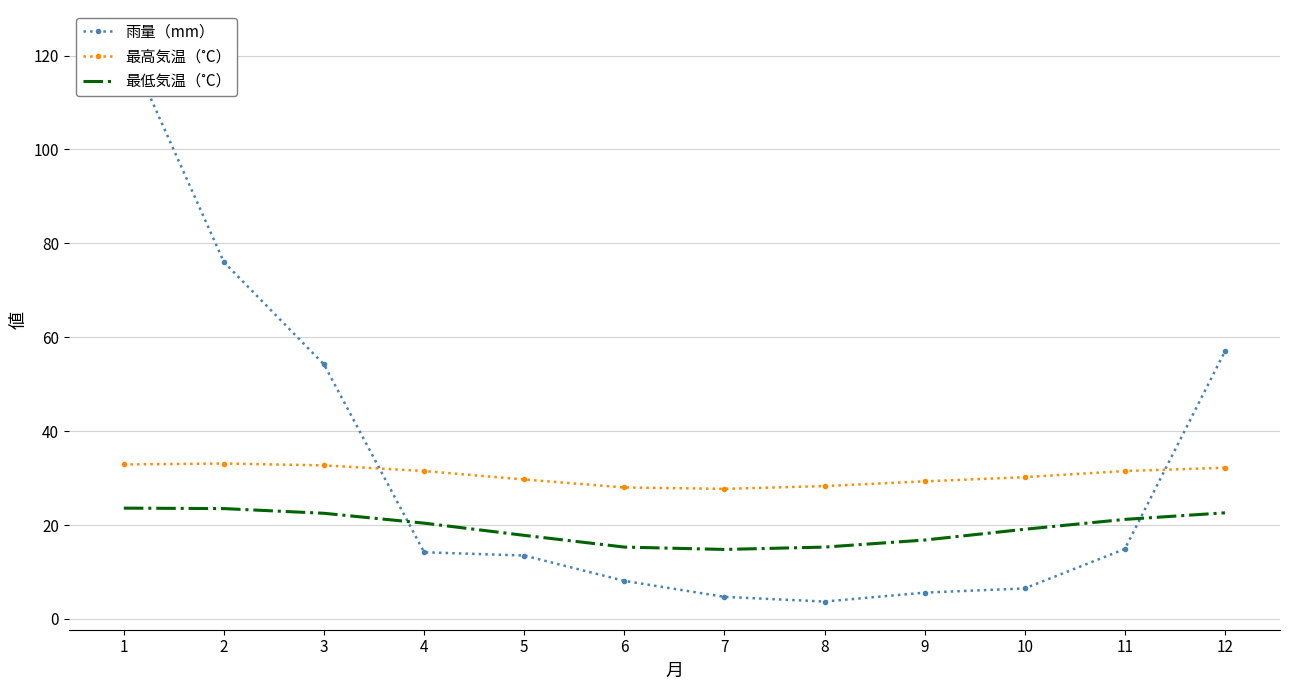

Is it true that 雨量（mm） equals 5.5 at 5?

False